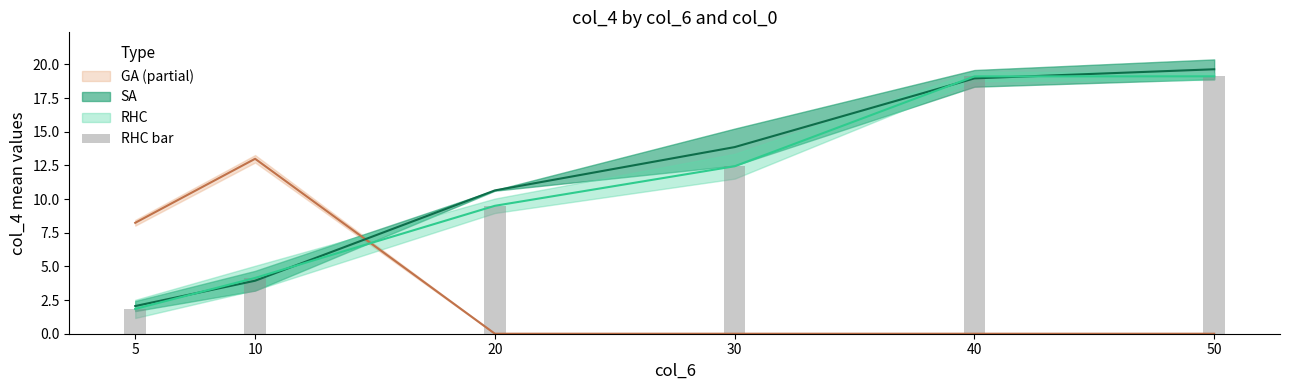

What is the change in value from 30 to 50?

+6.7